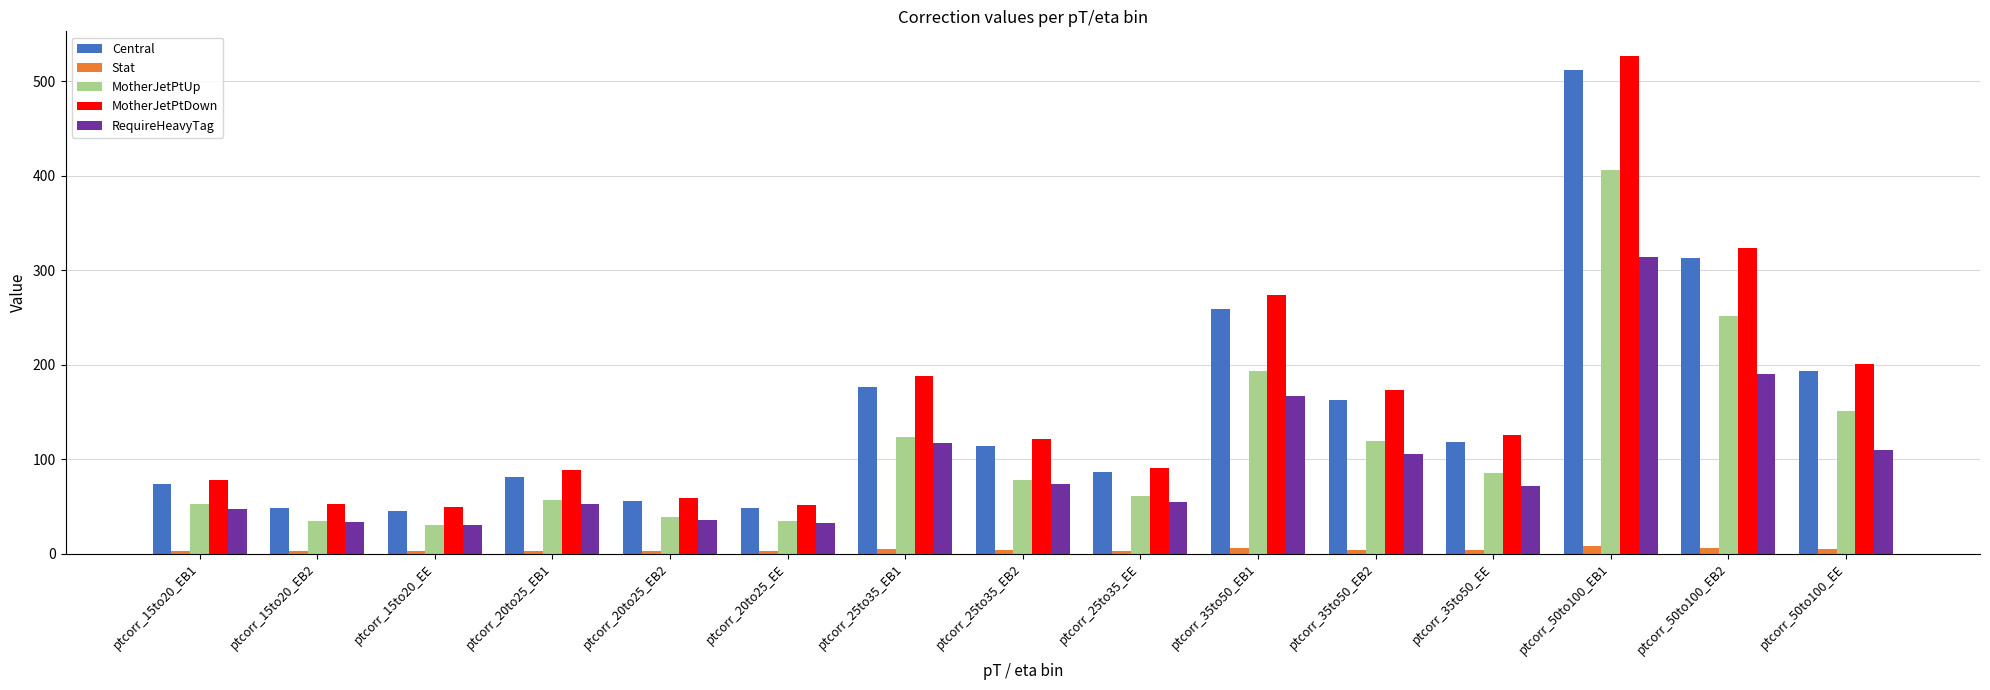

How many values in the MotherJetPtUp series are below 78?

7